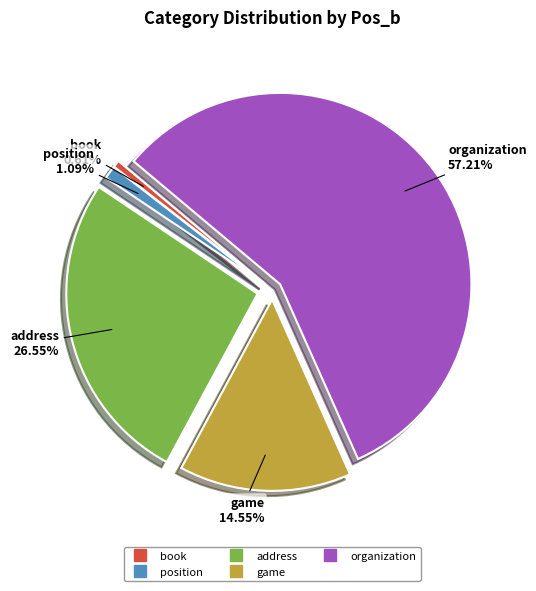

Is there a majority slice in this chart?

Yes